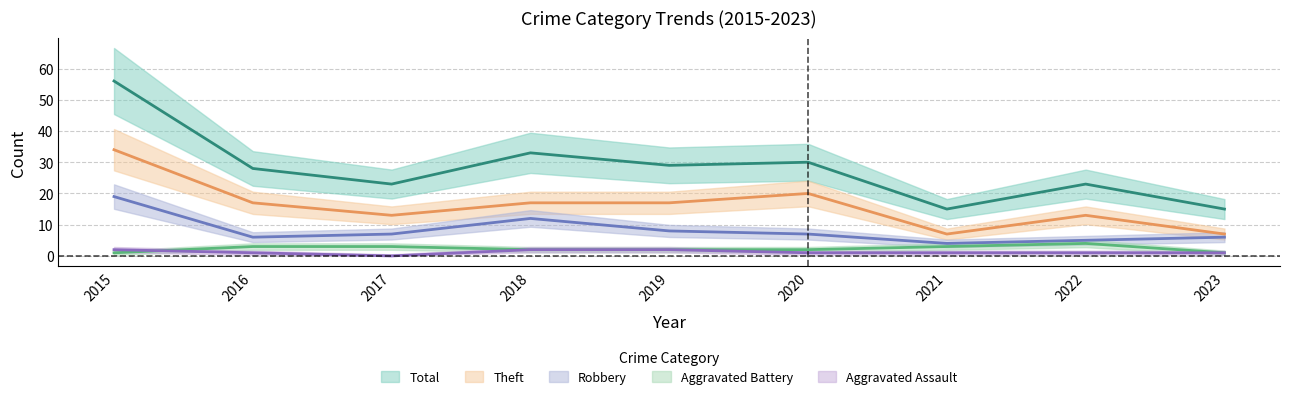

Where is the first local minimum for Total?

2017